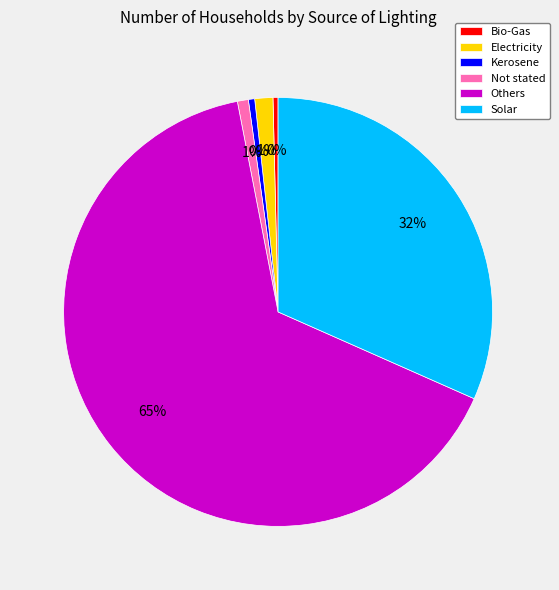

Does any single category account for the majority?

Yes